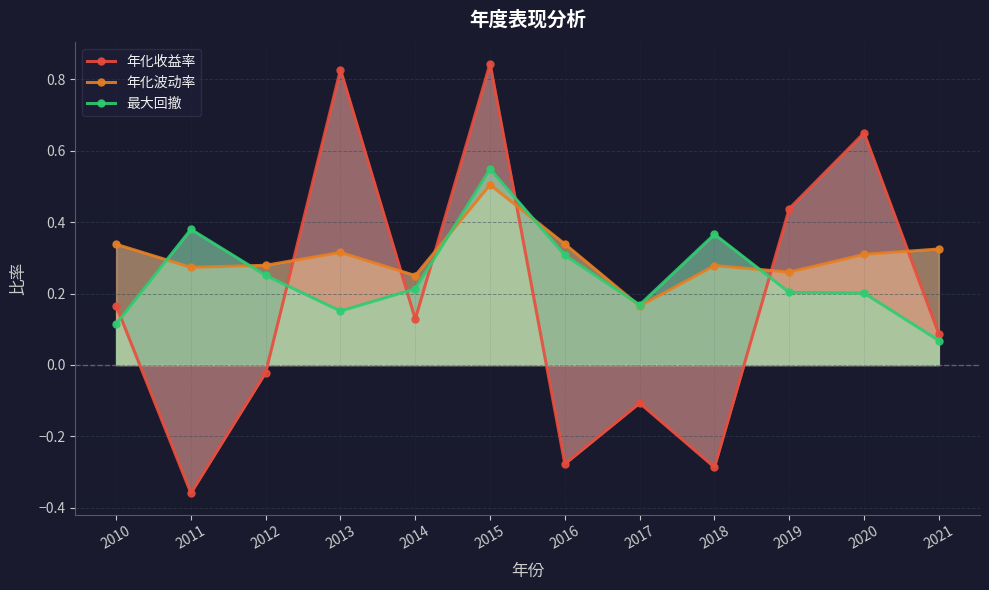

Reading left to right, list all the values displayed in this chart.

年化收益率: 0.2	-0.4	-0.0	0.8	0.1	0.8	-0.3	-0.1	-0.3	0.4	0.6	0.1
年化波动率: 0.3	0.3	0.3	0.3	0.3	0.5	0.3	0.2	0.3	0.3	0.3	0.3
最大回撤: 0.1	0.4	0.3	0.2	0.2	0.5	0.3	0.2	0.4	0.2	0.2	0.1